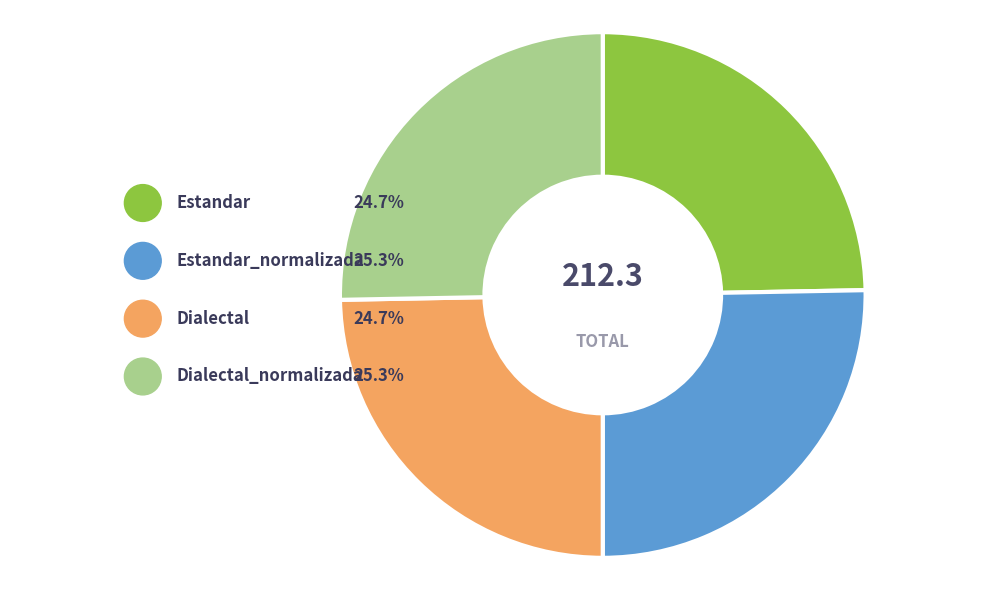

What percentage do Estandar and Dialectal_normalizada together represent?

50.0%